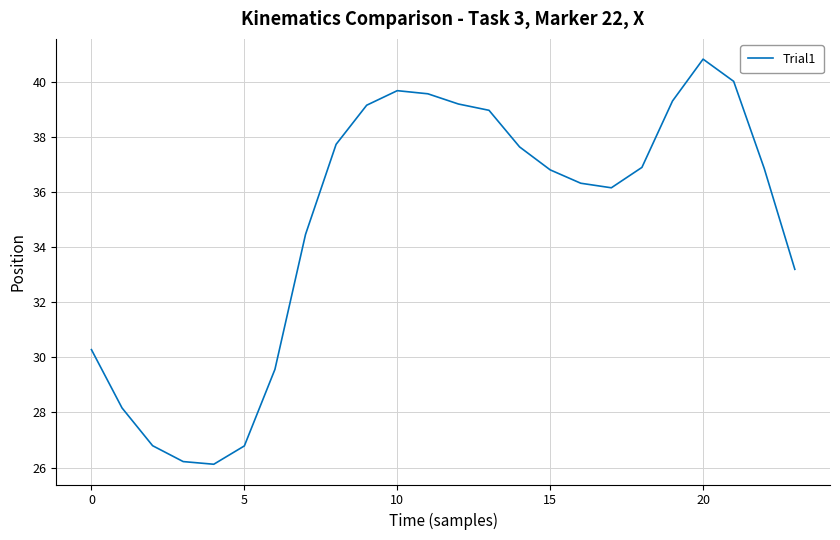

What is the difference between the maximum and minimum values?

14.7